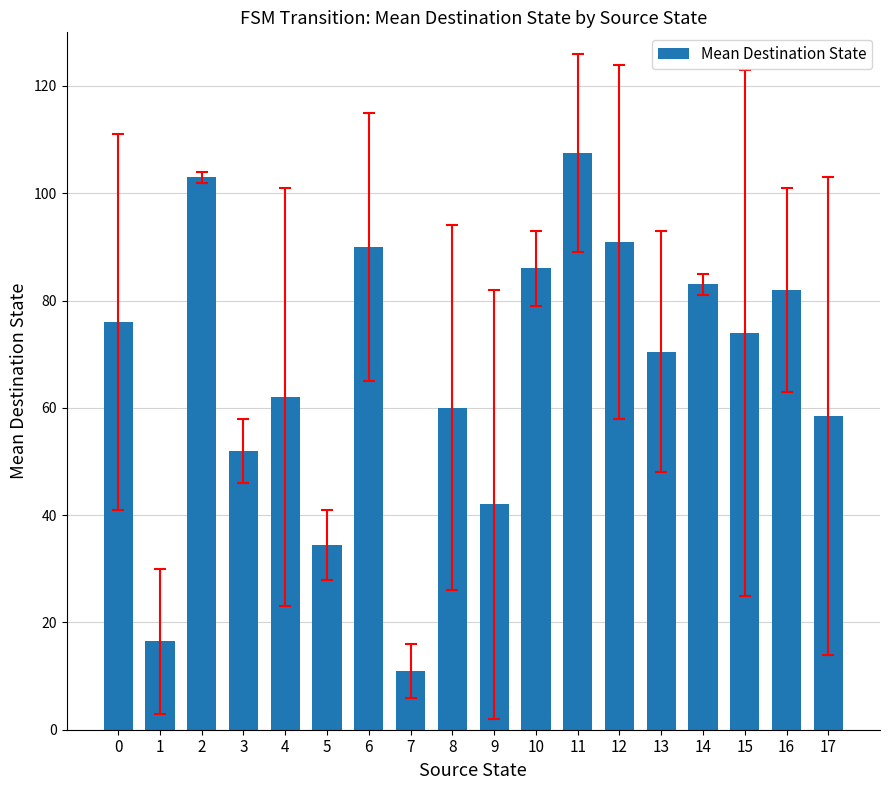

Reading right to left, transcribe all the data shown in this chart.

58.5	82.0	74.0	83.0	70.5	91.0	107.5	86.0	42.0	60.0	11.0	90.0	34.5	62.0	52.0	103.0	16.5	76.0